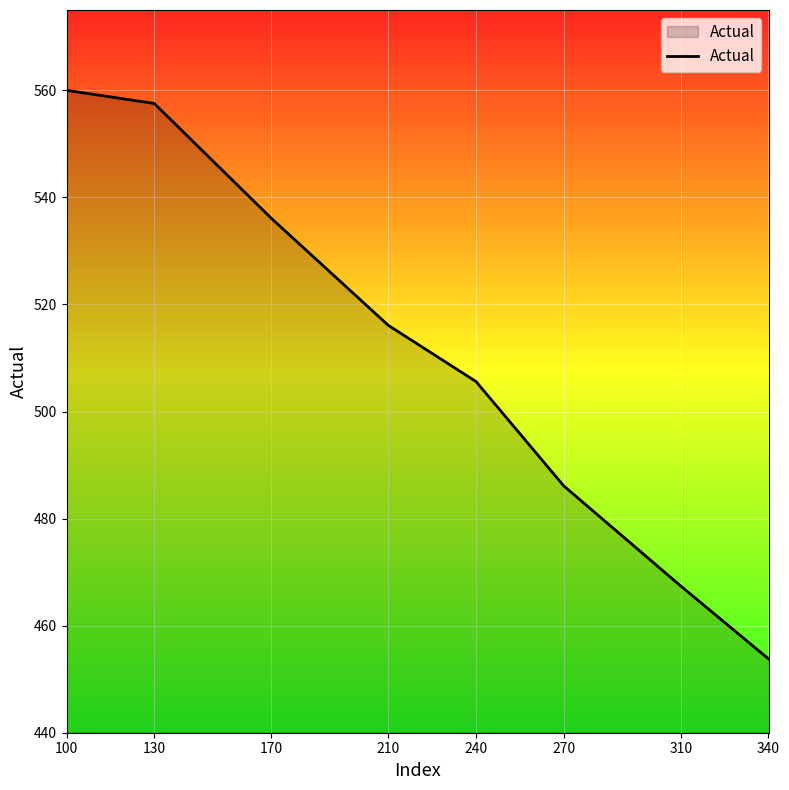

At which category does the chart reach its peak across all series?

100